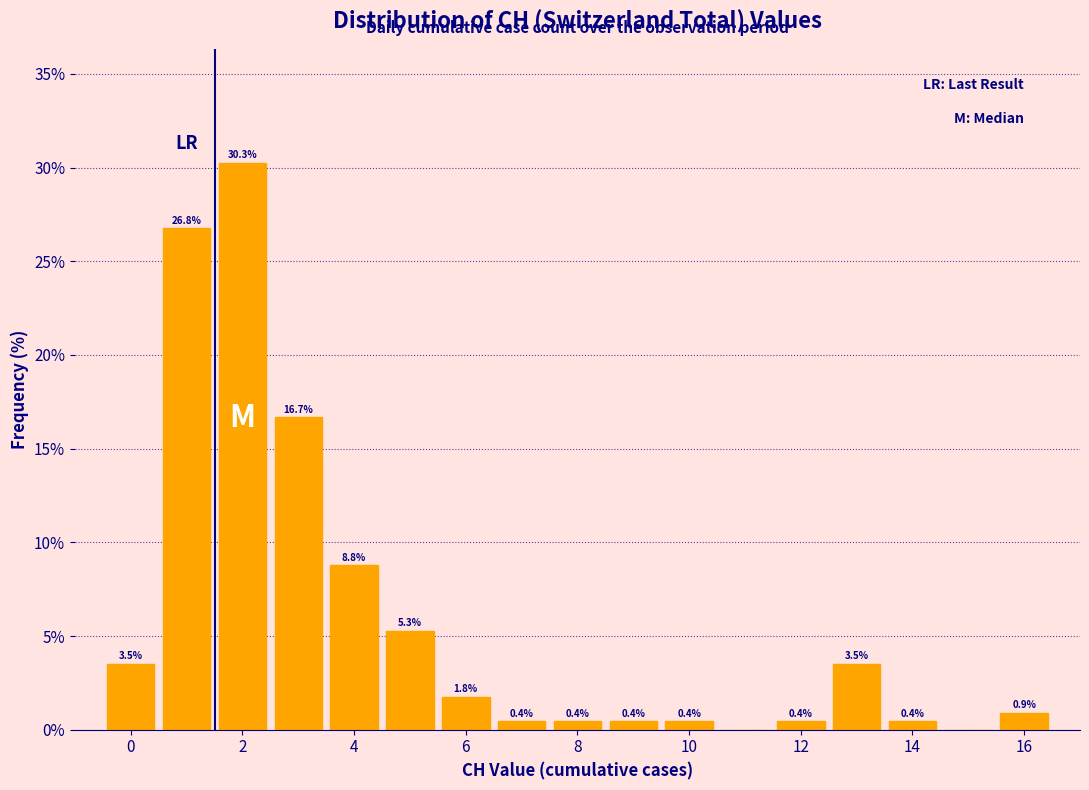

Over which range of the x-axis is the bar tallest?

1.5 to 2.5